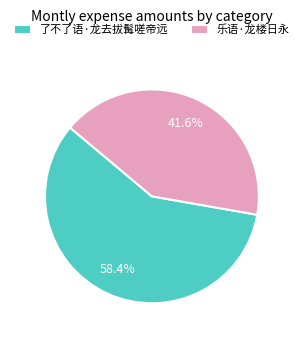

What percentage is the 乐语·龙楼日永 slice, to the nearest percent?

42%